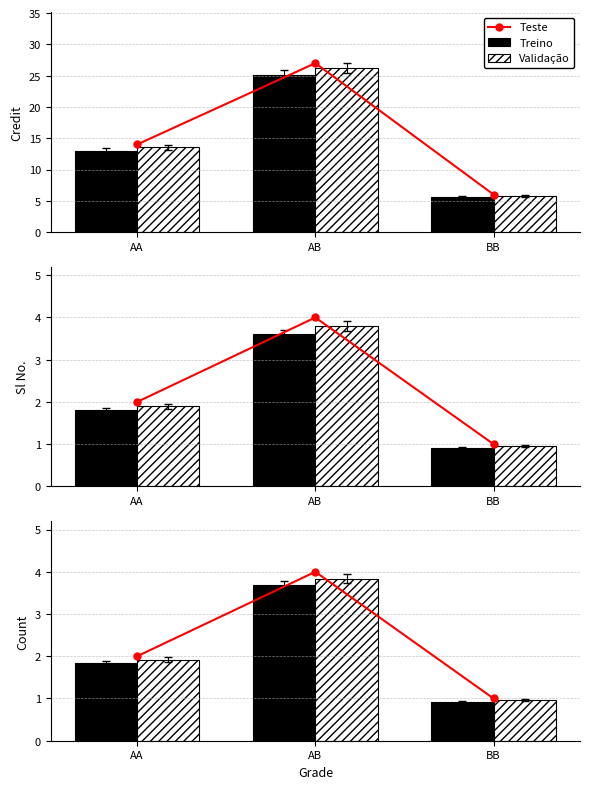

What position from the right is AB?

2